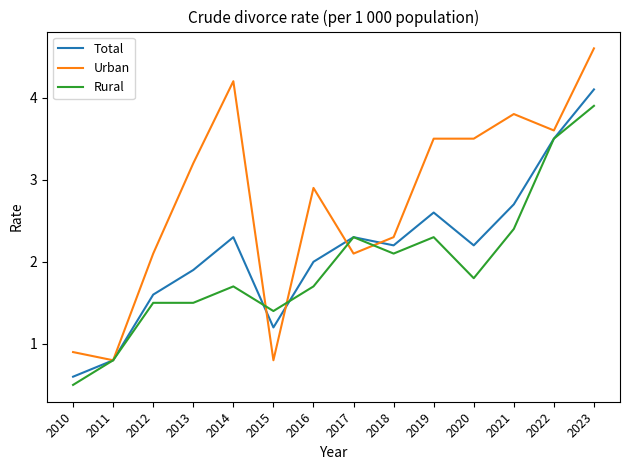

What is the difference between the Rural values at 2017 and 2011?

1.5